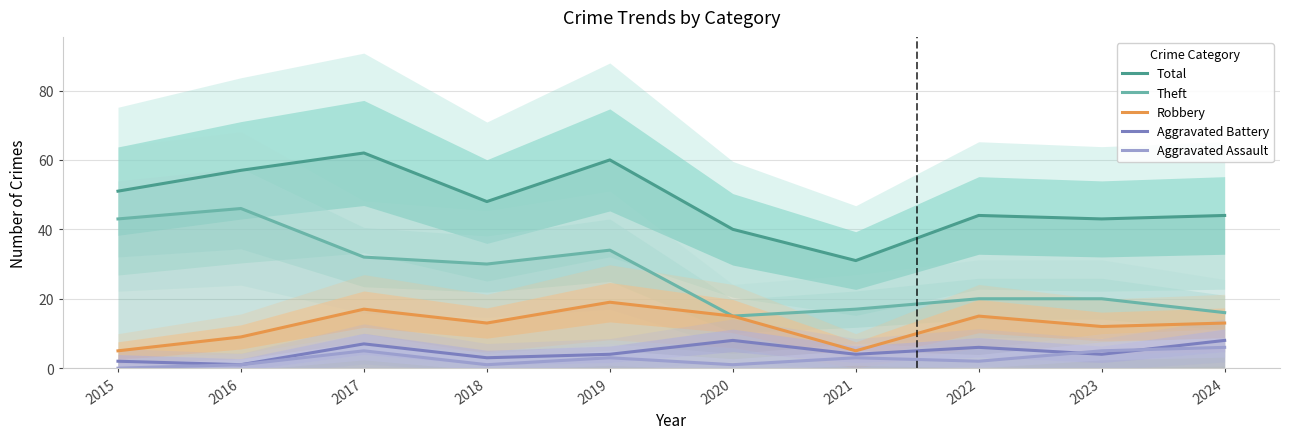

Does the chart have visible grid lines?

Yes